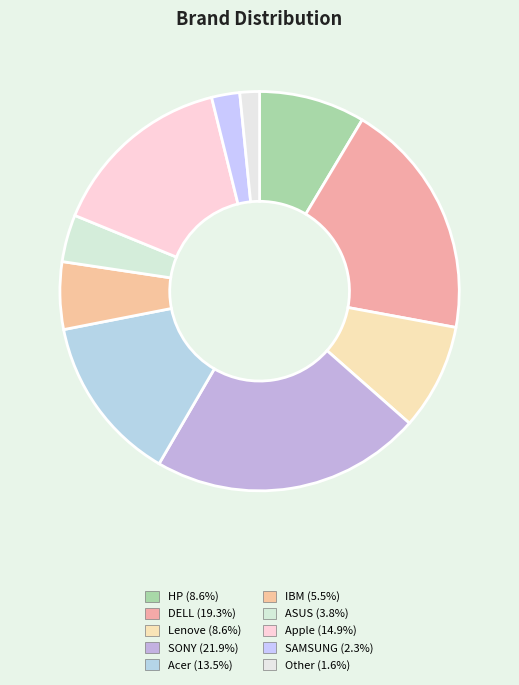

To the nearest percent, what is the average slice percentage?

10%